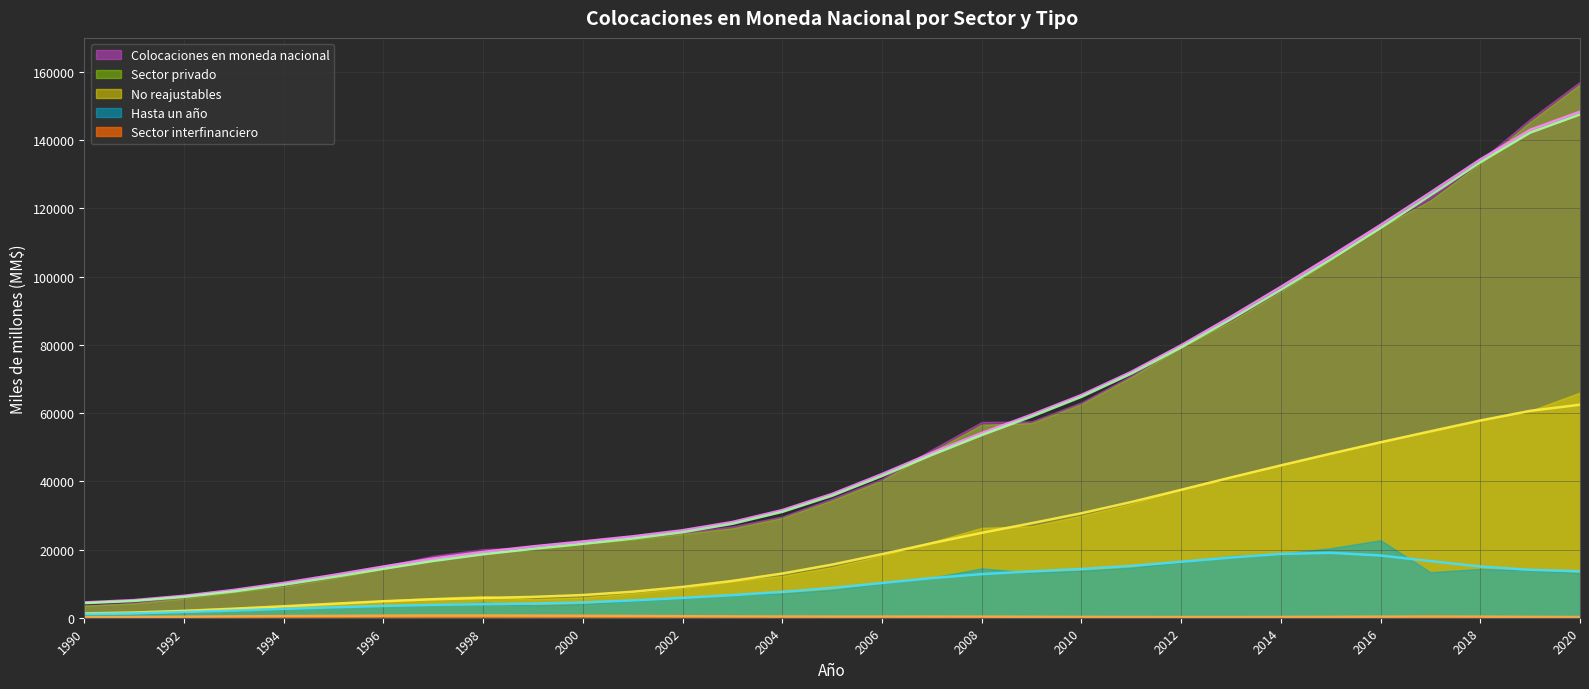

What is the difference between the second highest and second lowest values in the No reajustables series?

59130.6